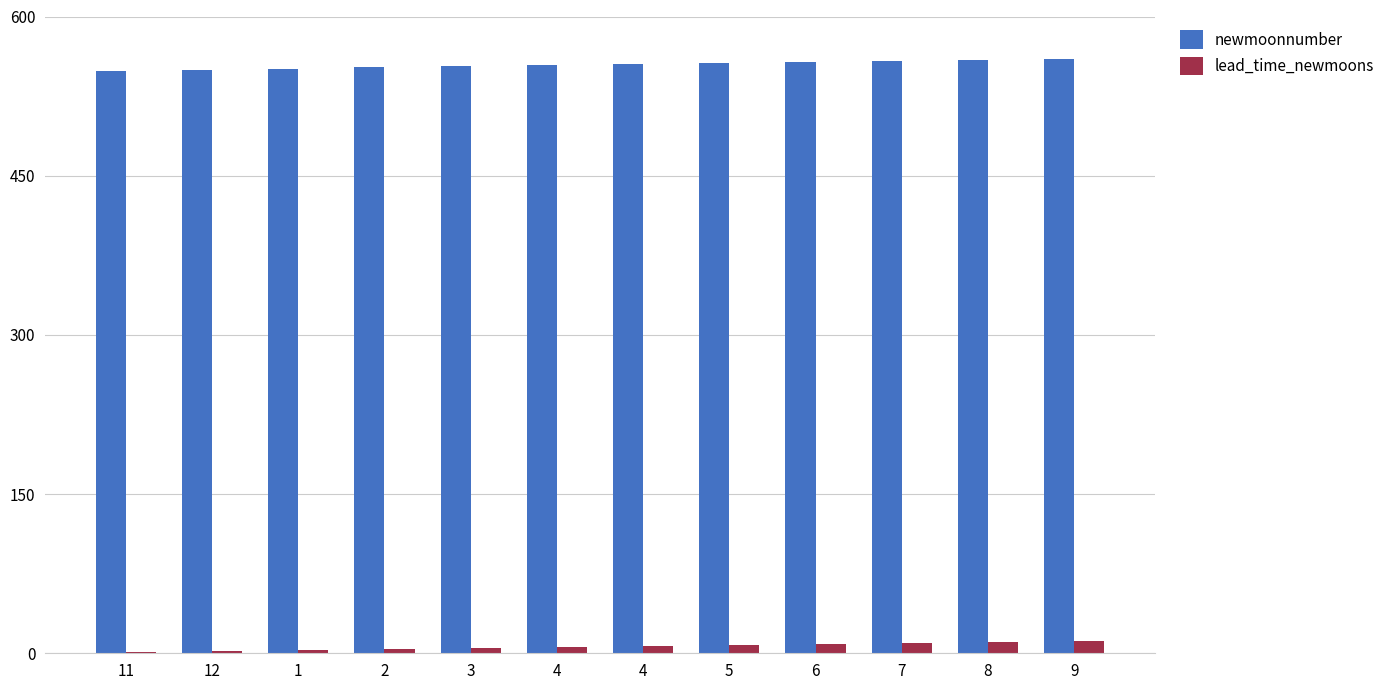

Rank the categories by lead_time_newmoons value from lowest to highest.

11, 12, 1, 2, 3, 4, 4, 5, 6, 7, 8, 9